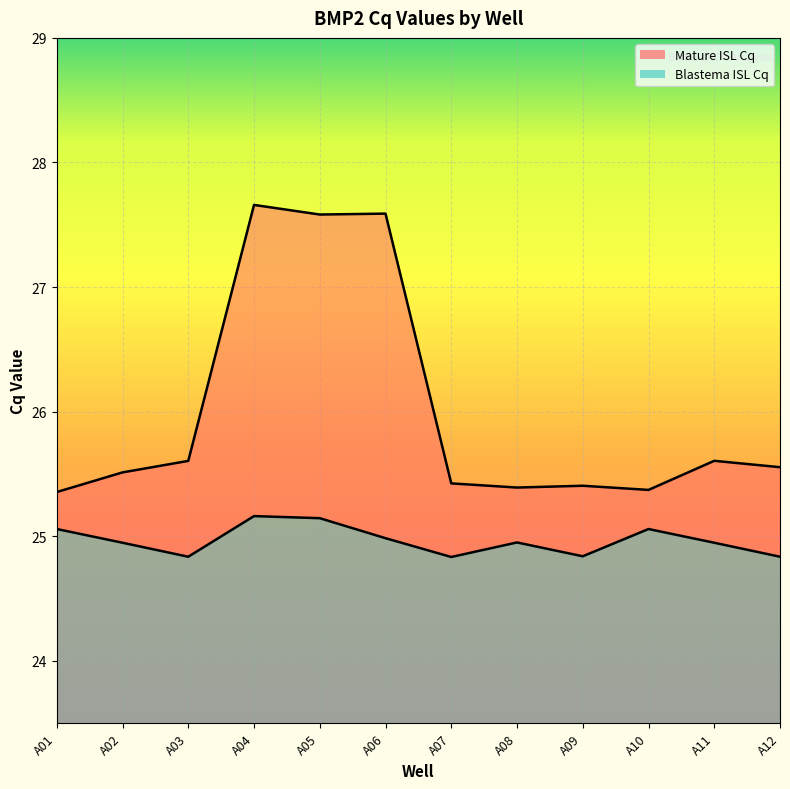

In Mature ISL Cq, how many points are higher than both neighbors (excluding endpoints)?

4